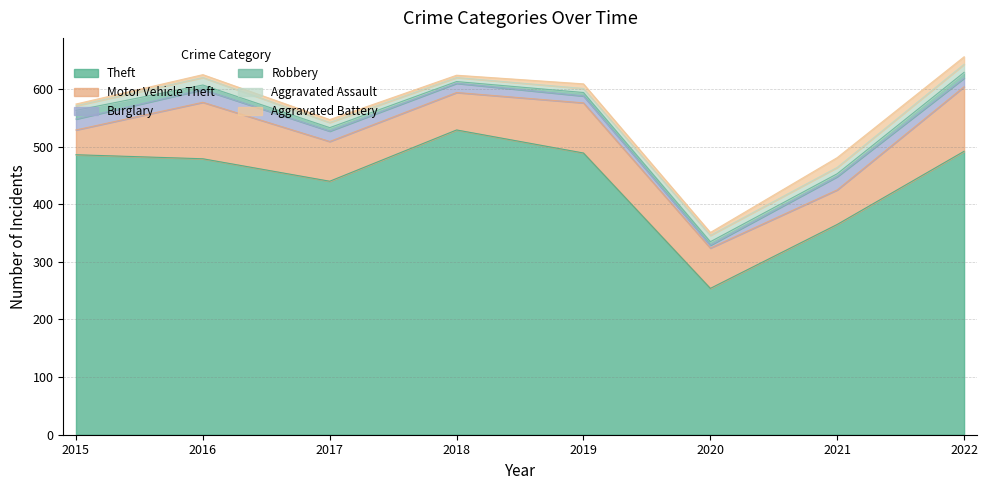

Reading right to left, transcribe all the data shown in this chart.

Theft: 2022=492	2021=365	2020=254	2019=489	2018=529	2017=440	2016=479	2015=486
Motor Vehicle Theft: 2022=112	2021=60	2020=70	2019=87	2018=65	2017=69	2016=98	2015=43
Burglary: 2022=15	2021=23	2020=5	2019=12	2018=16	2017=18	2016=22	2015=19
Robbery: 2022=10	2021=5	2020=6	2019=6	2018=3	2017=6	2016=8	2015=15
Aggravated Assault: 2022=14	2021=11	2020=11	2019=7	2018=7	2017=9	2016=13	2015=8
Aggravated Battery: 2022=13	2021=17	2020=5	2019=8	2018=4	2017=5	2016=5	2015=3